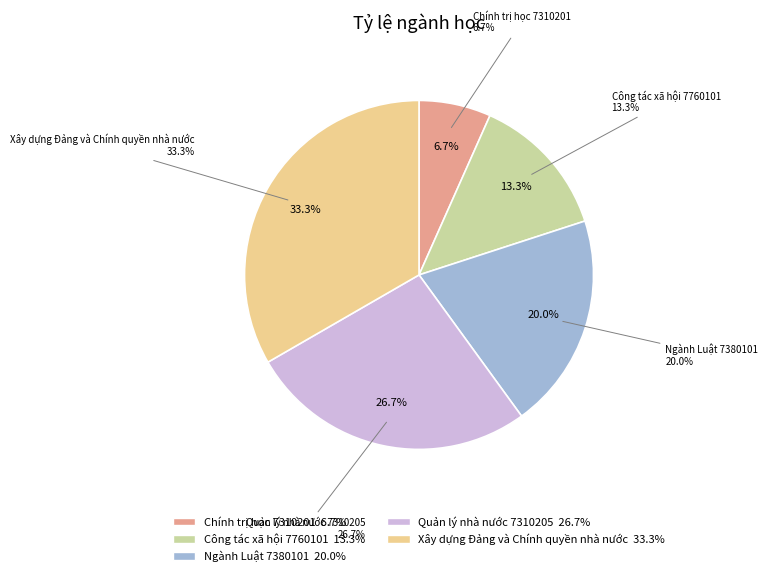

To the nearest percent, what percentage of the pie is Ngành Luật 7380101?

20%